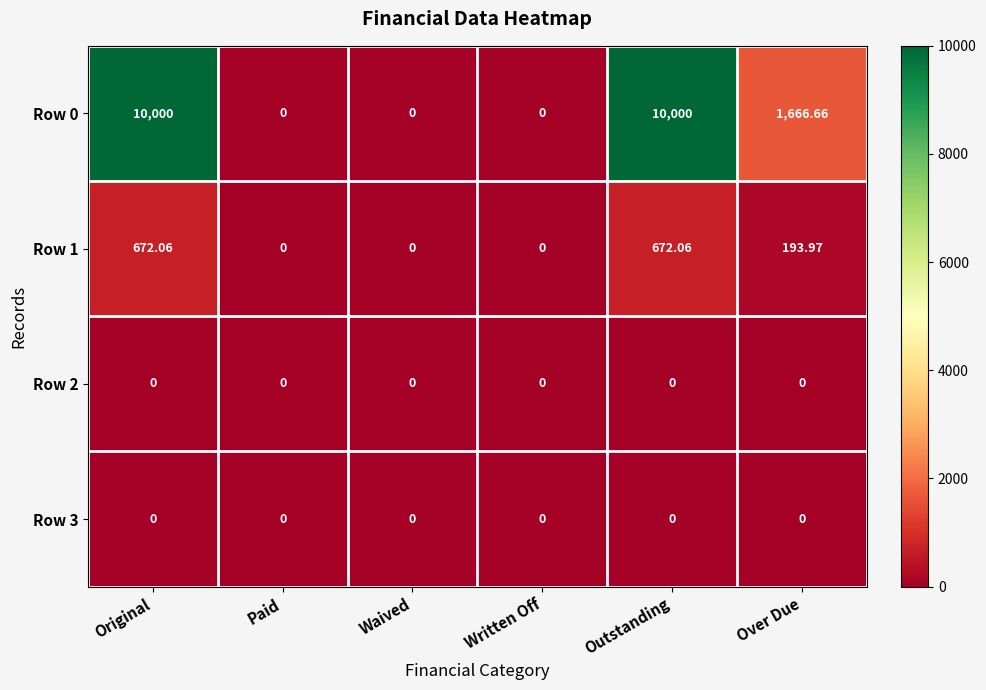

Which series has the largest range (max minus min)?

Row 0